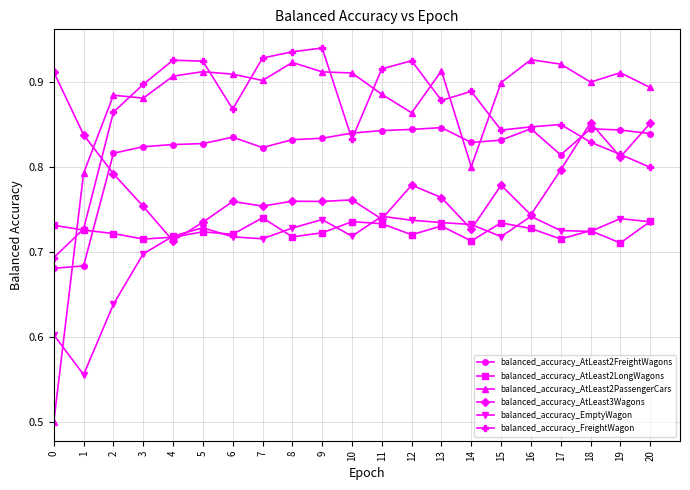

How many lines are shown in the chart?

6